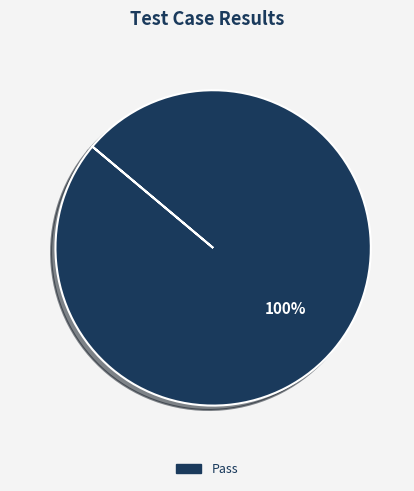

Is there a majority slice in this chart?

Yes